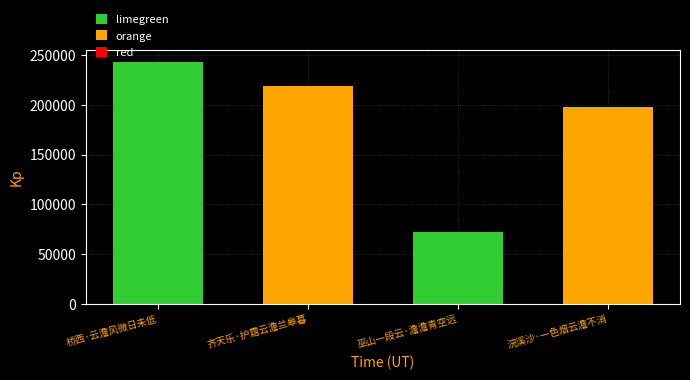

What is the minimum value shown in the chart?

72548